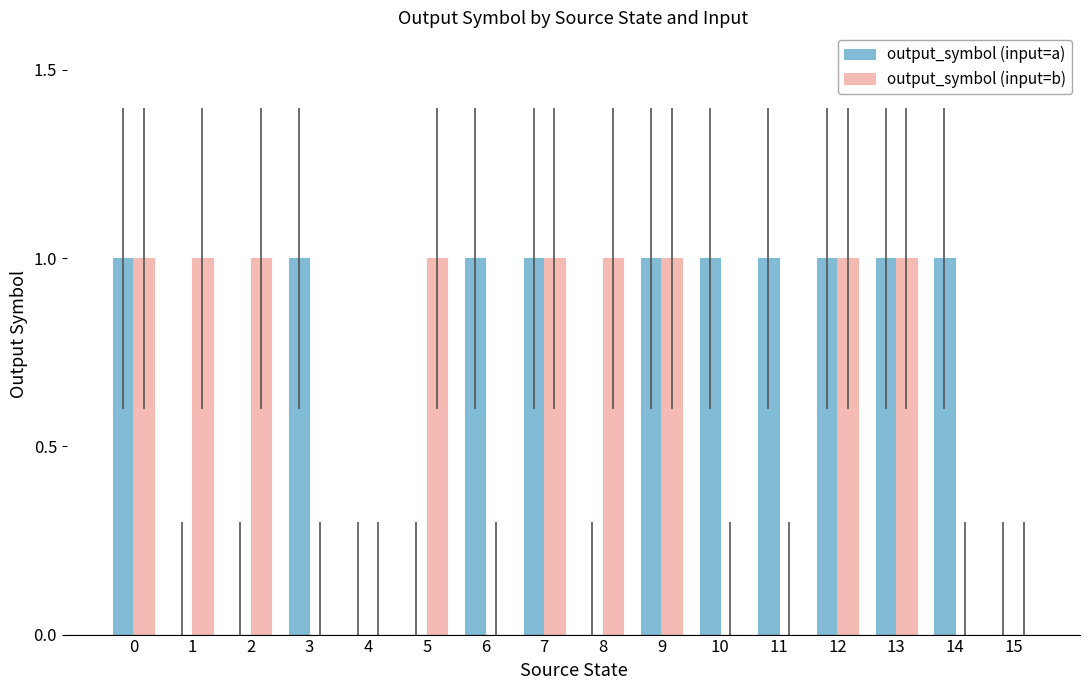

What is the spread (max minus min) of values at 10?

1